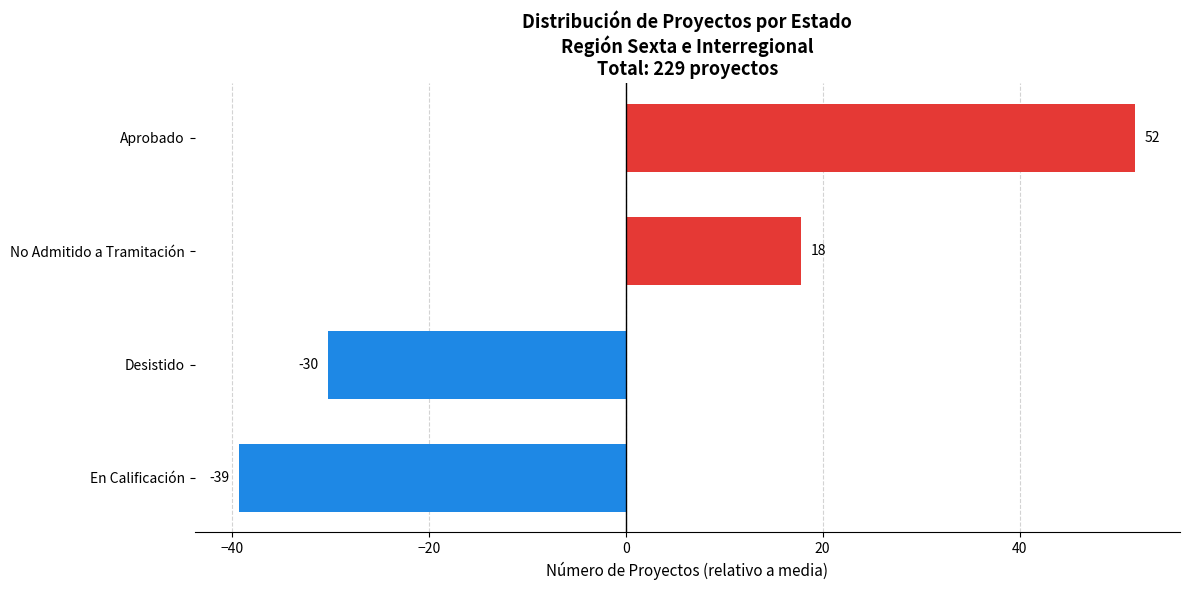

How many bars are there in total?

4